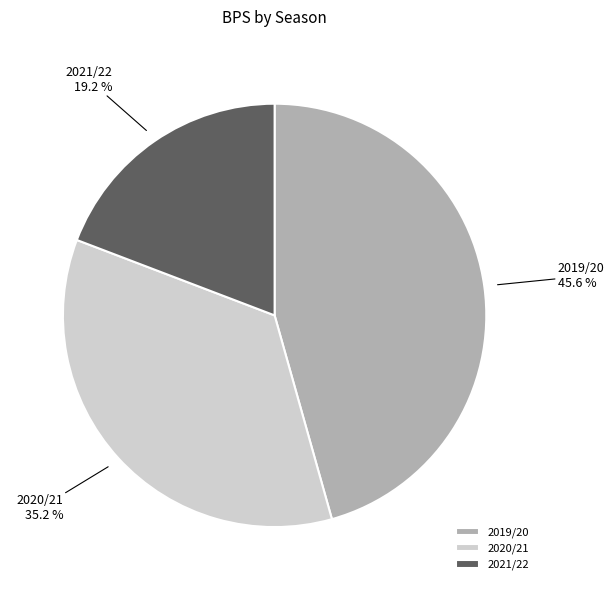

Count the number of slices in the pie.

3